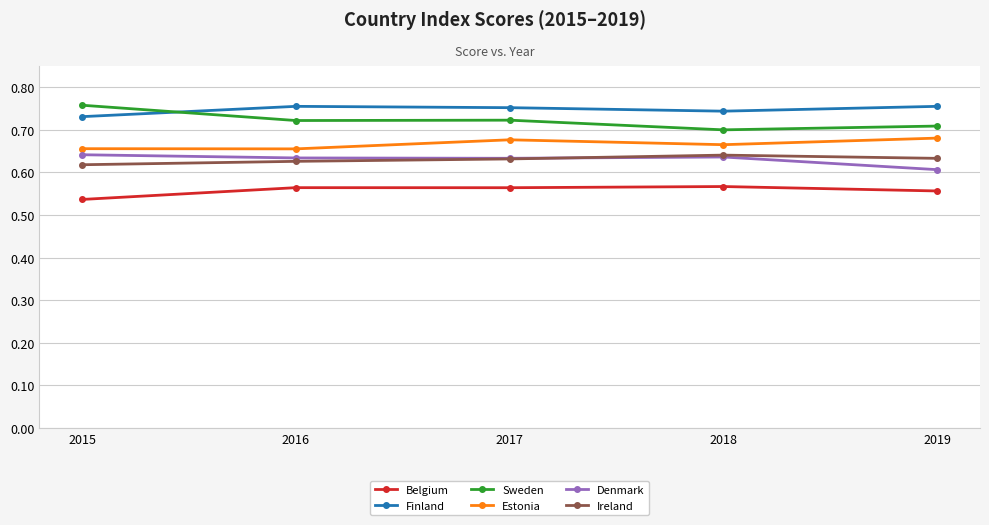

Count the Denmark values in the range 0 to 1.

5